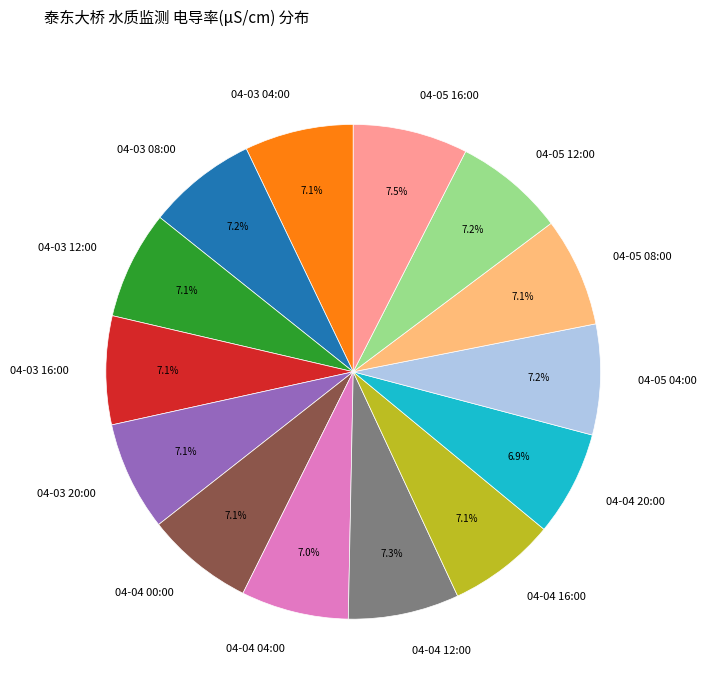

Combined, do 04-04 16:00 and 04-04 00:00 account for over 50%?

No